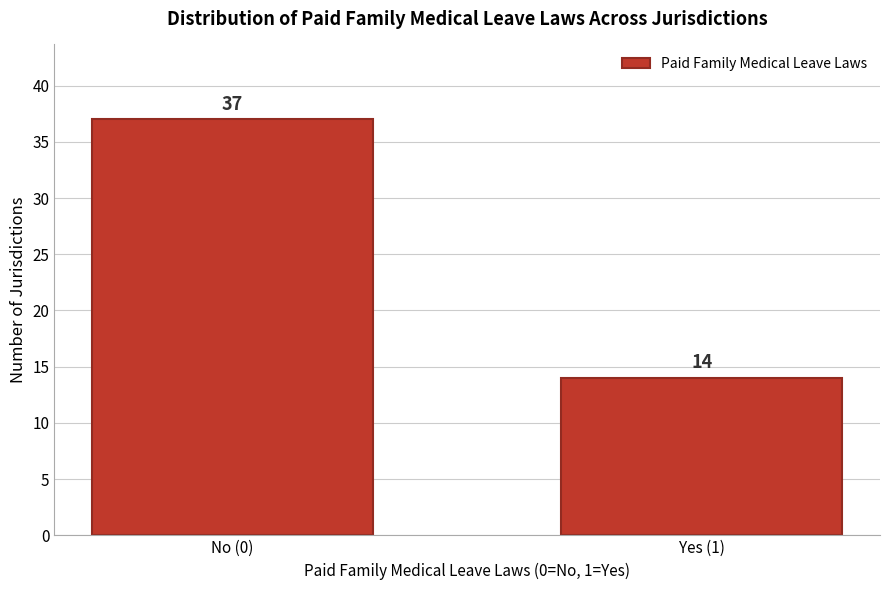

Reading left to right, list all the values displayed in this chart.

No (0)=37	Yes (1)=14